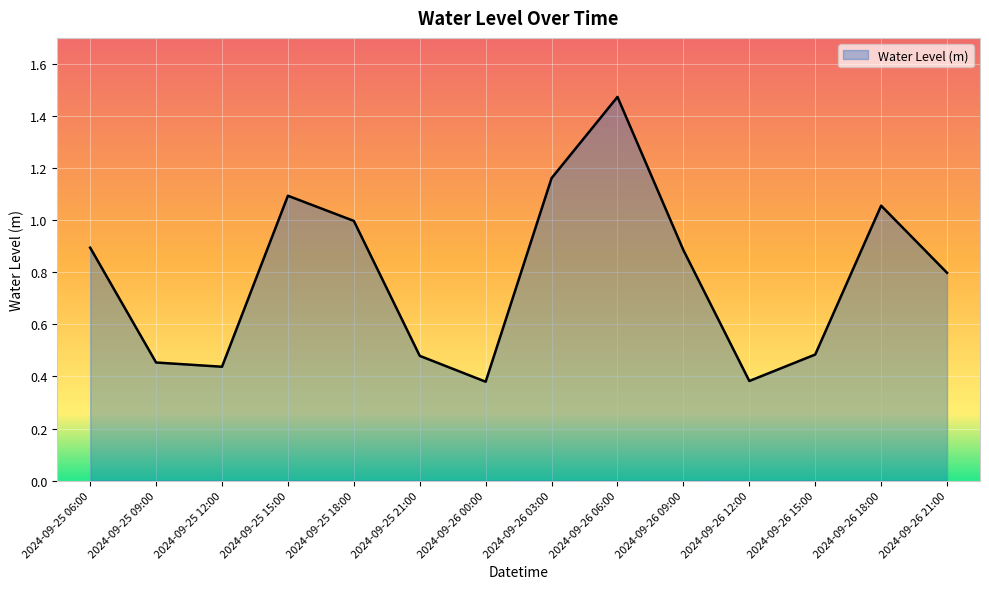

Which label corresponds to the largest value in the chart?

2024-09-26 06:00